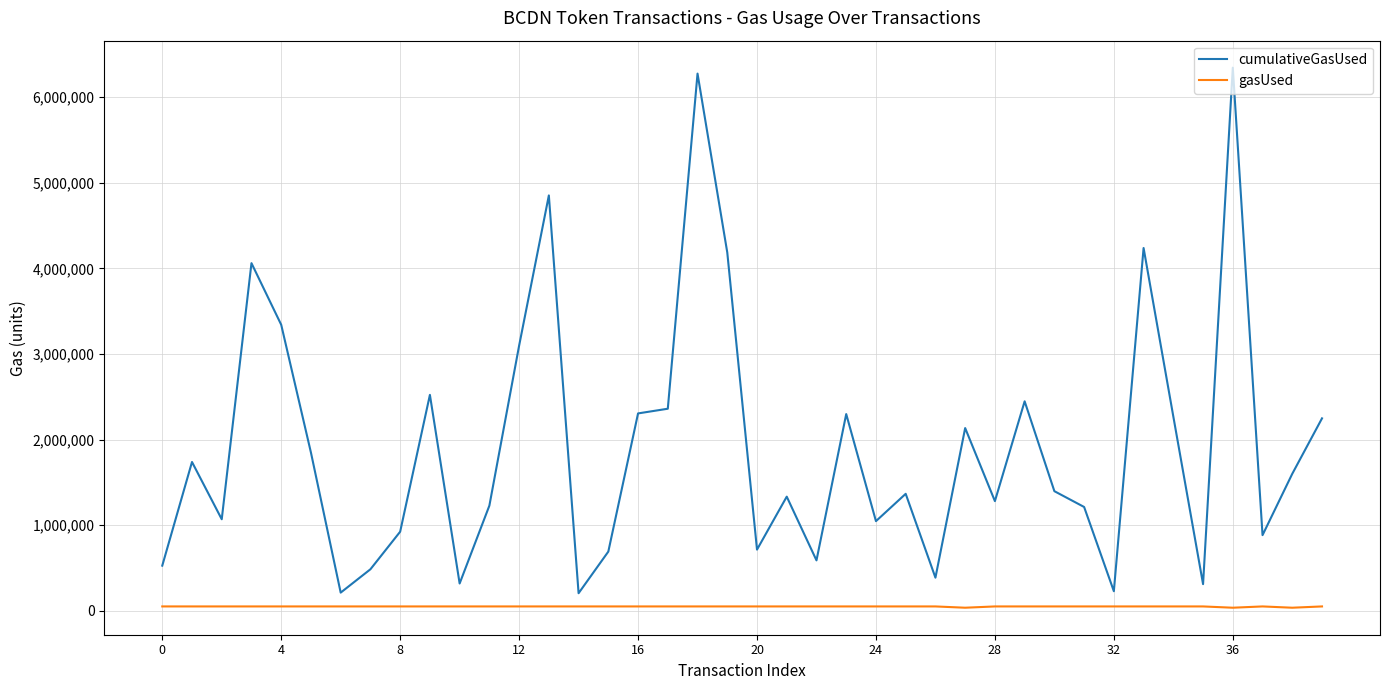

Which series has the widest spread of values?

cumulativeGasUsed